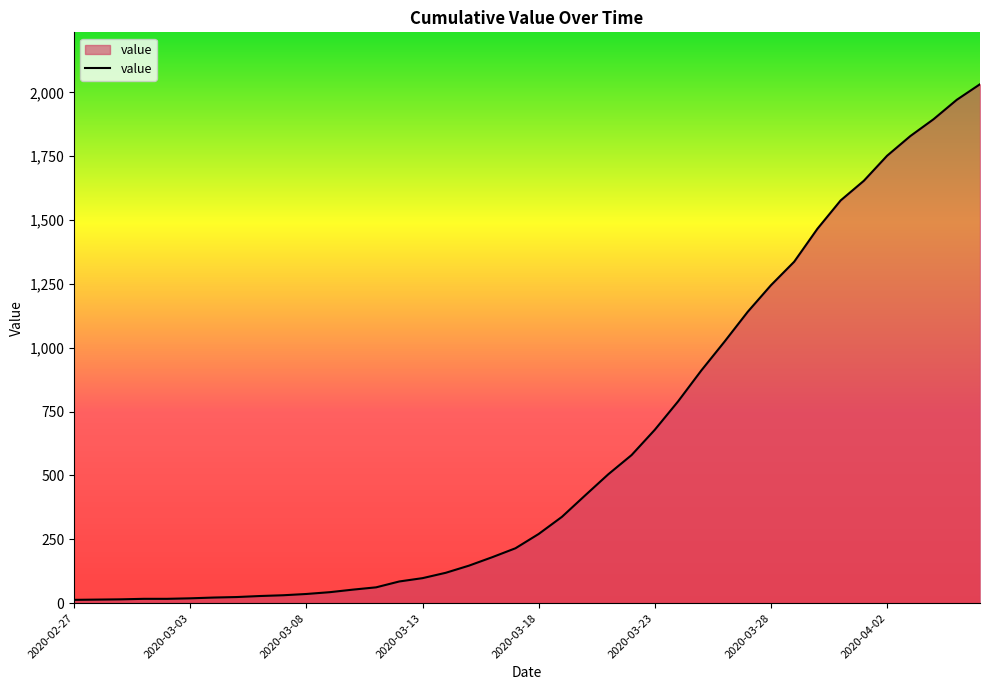

How many values are below 271?

20